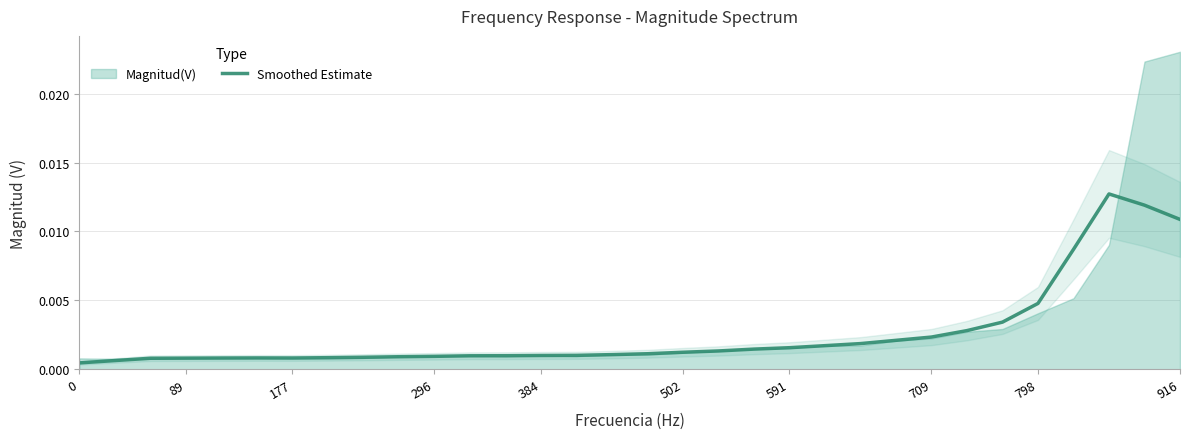

The value at 16 is 0.0. True or false?

False